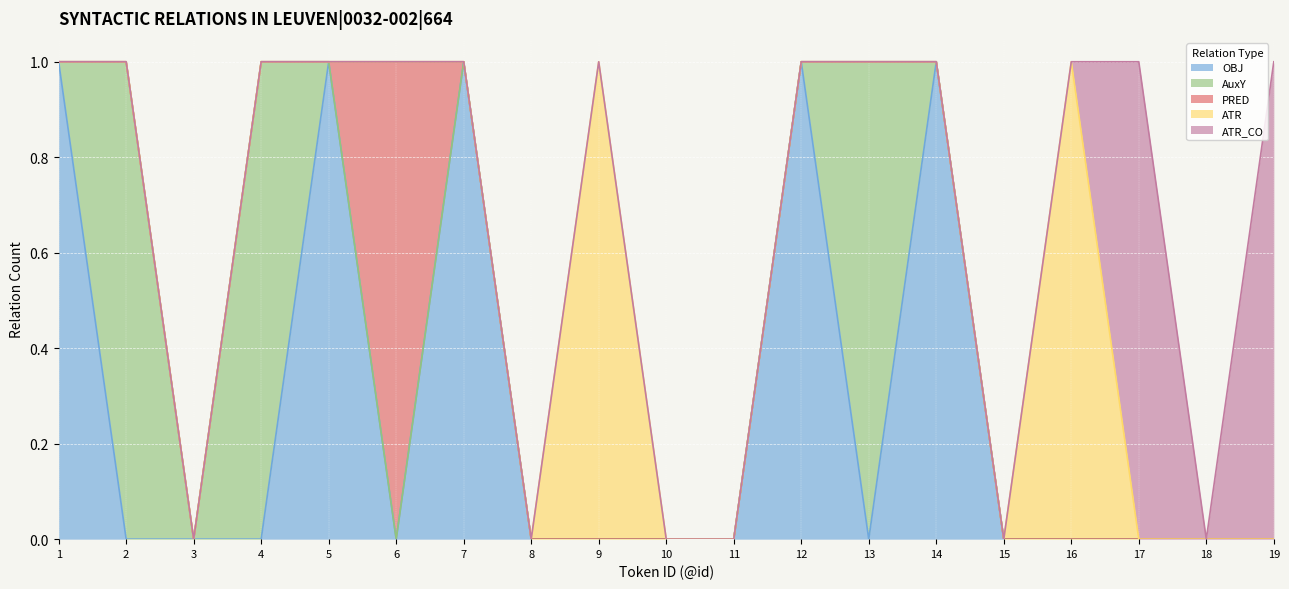

Rank the series at 13 from lowest to highest value.

OBJ, PRED, ATR, ATR_CO, AuxY